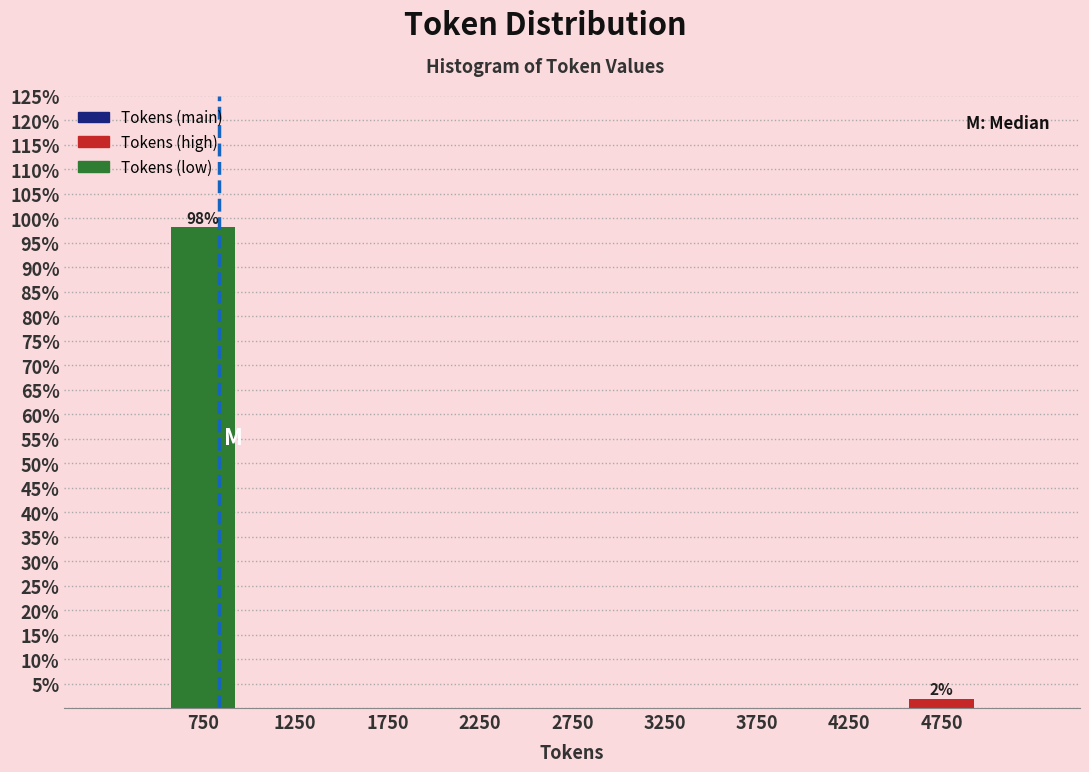

Which range on the x-axis has the tallest bar?

500 to 1000